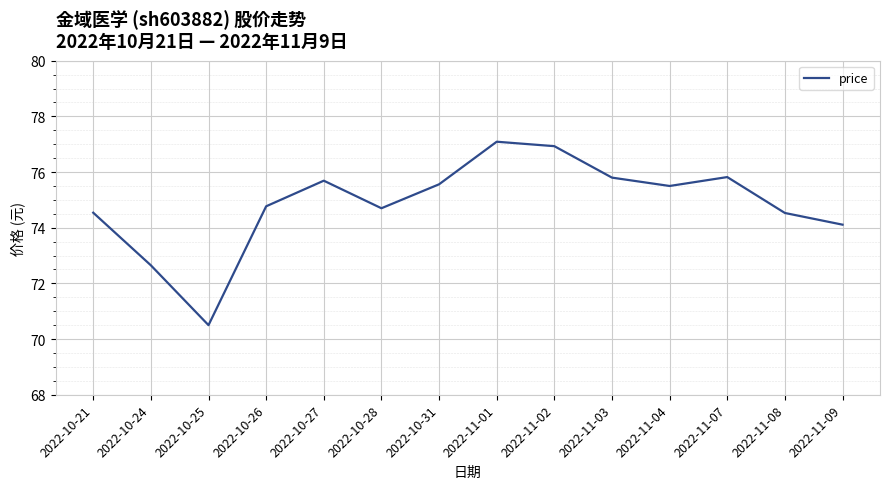

Is it true that the value at 2022-10-24 is 72.7?

True